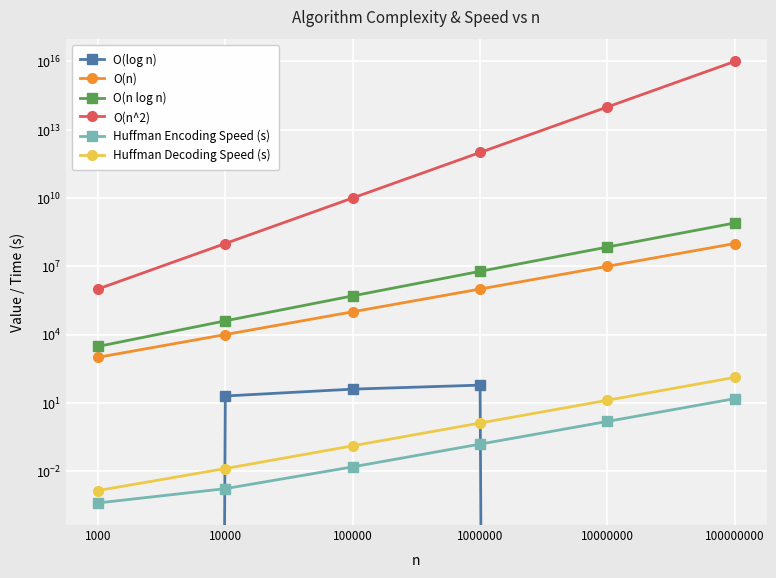

What is the difference between the maximum and minimum values in the O(n) series?

99999000.0